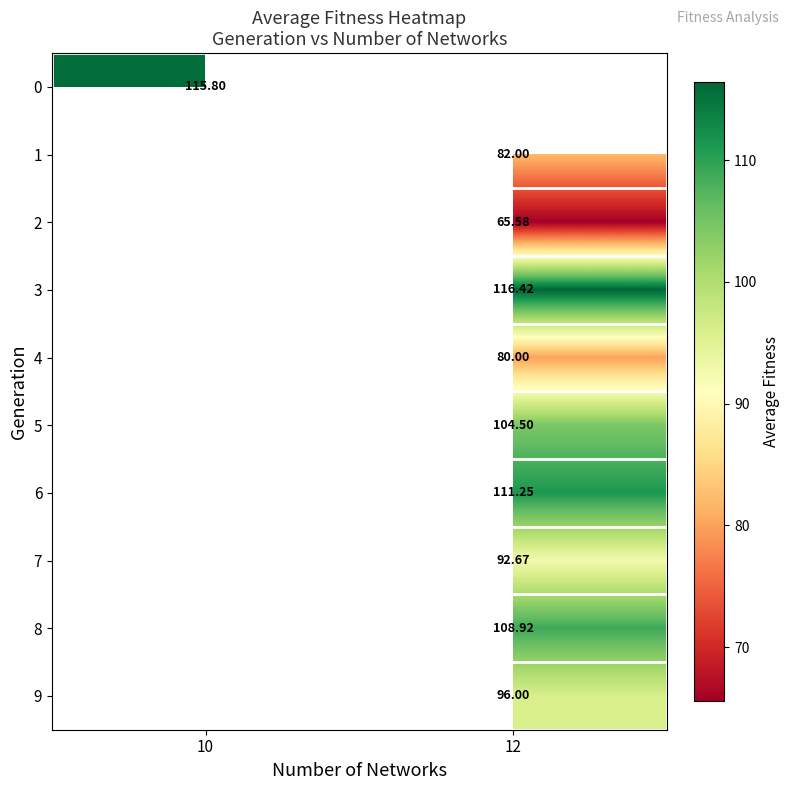

Is it true that row_4 equals 120.1 at 12?

False